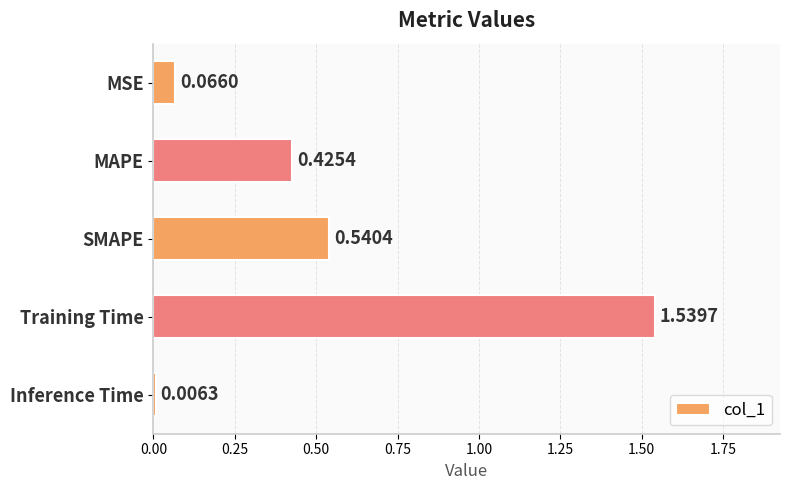

What is the change in value from MAPE to Inference Time?

-0.4